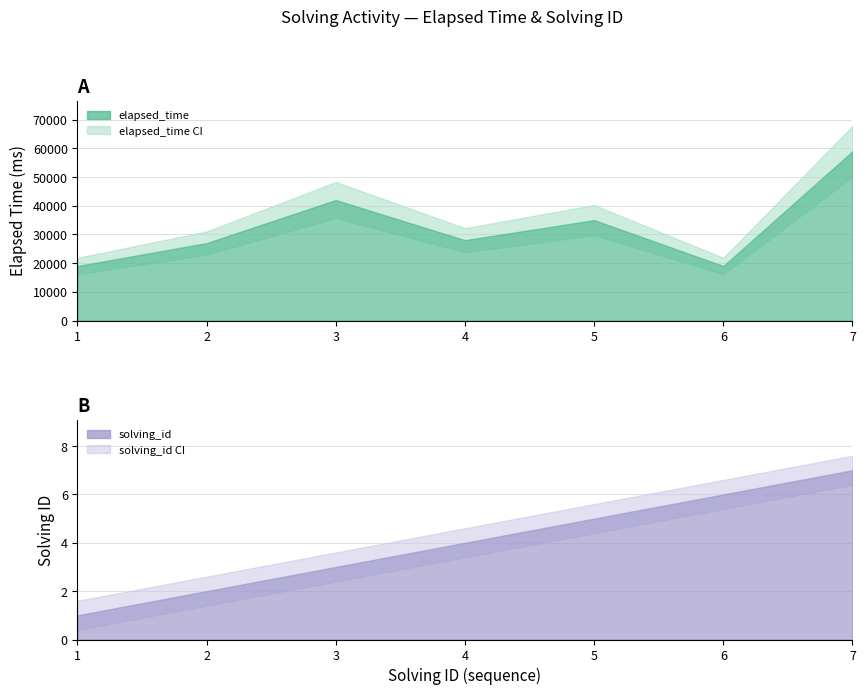

Where is the first local minimum for elapsed_time?

4